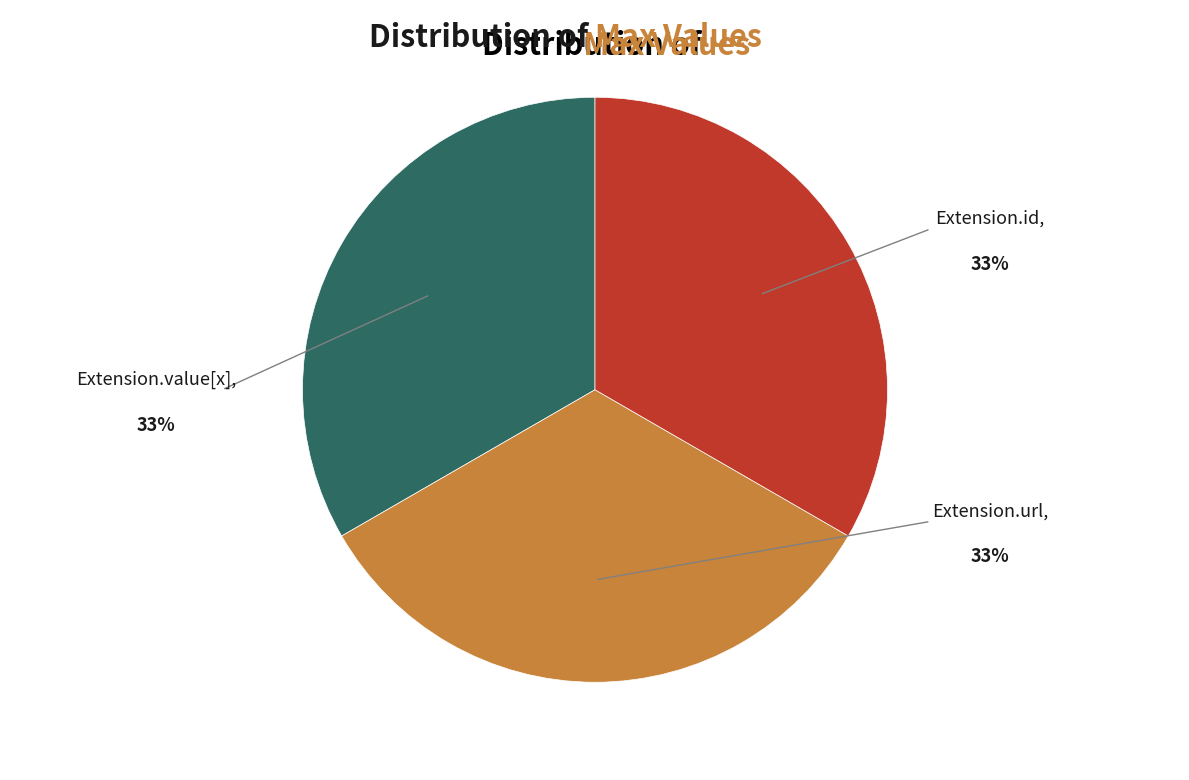

Is there any slice that represents more than half of the pie?

No